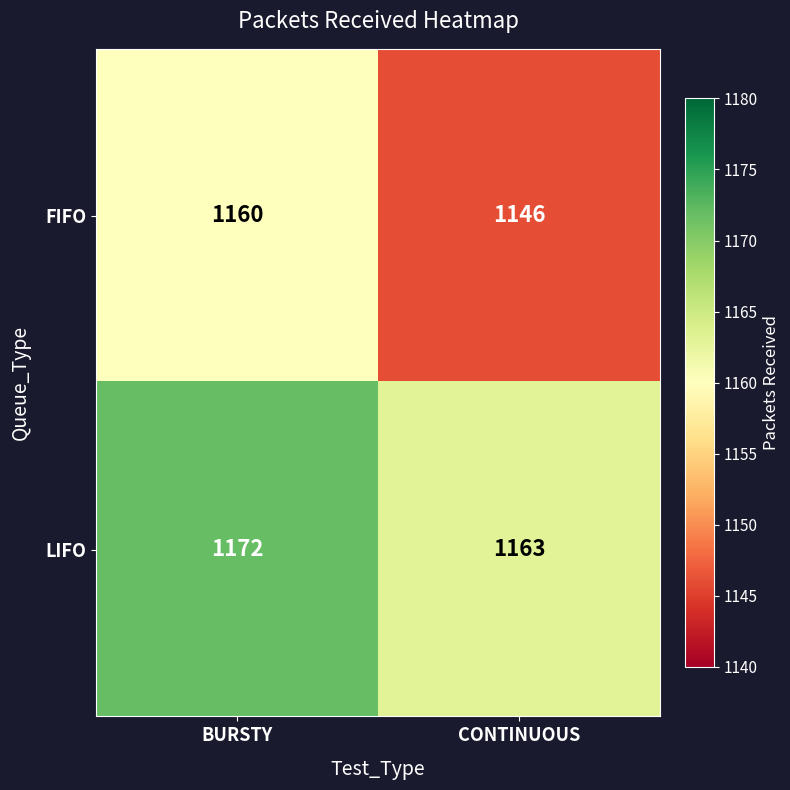

Which series has the largest total across all categories?

LIFO